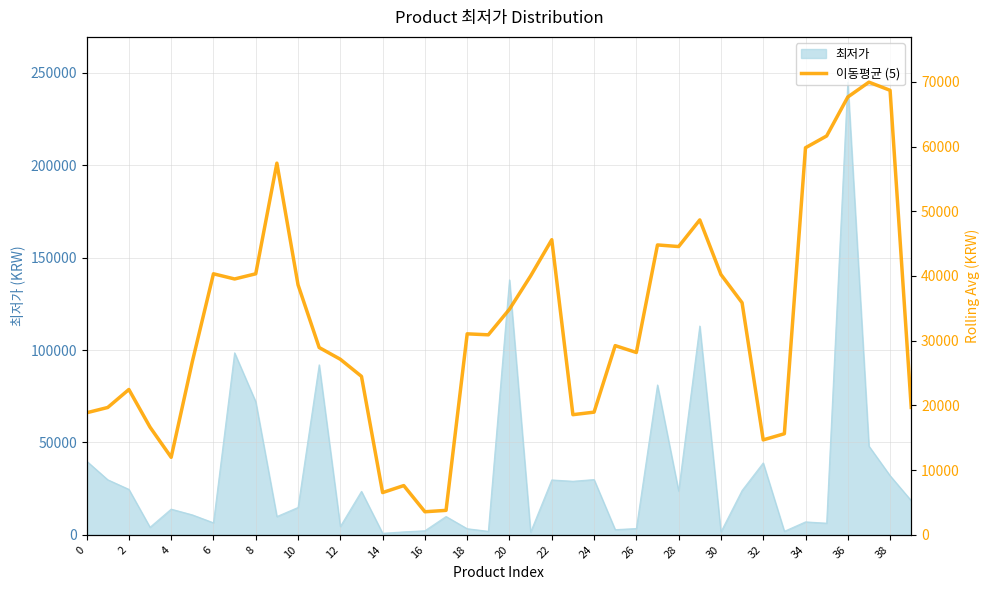

How many data points are above 30910?

19